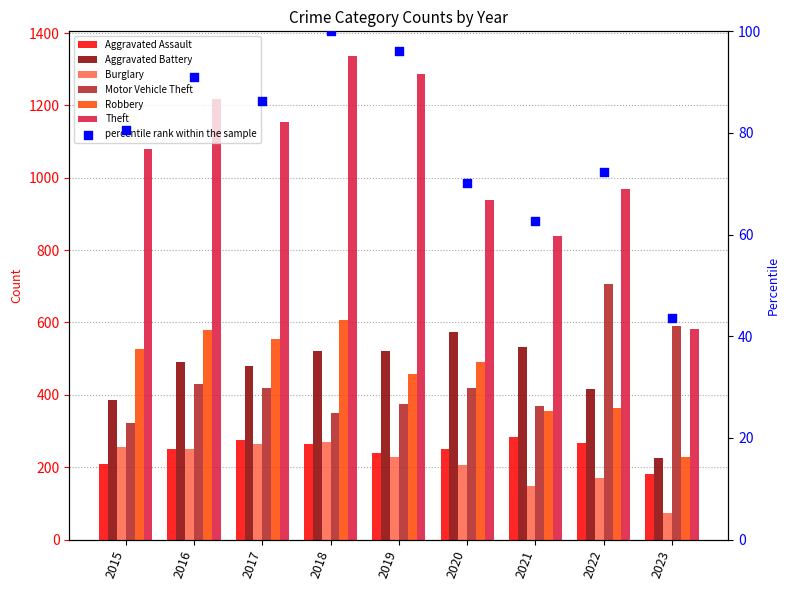

Which series has the widest spread of Y values?

Theft